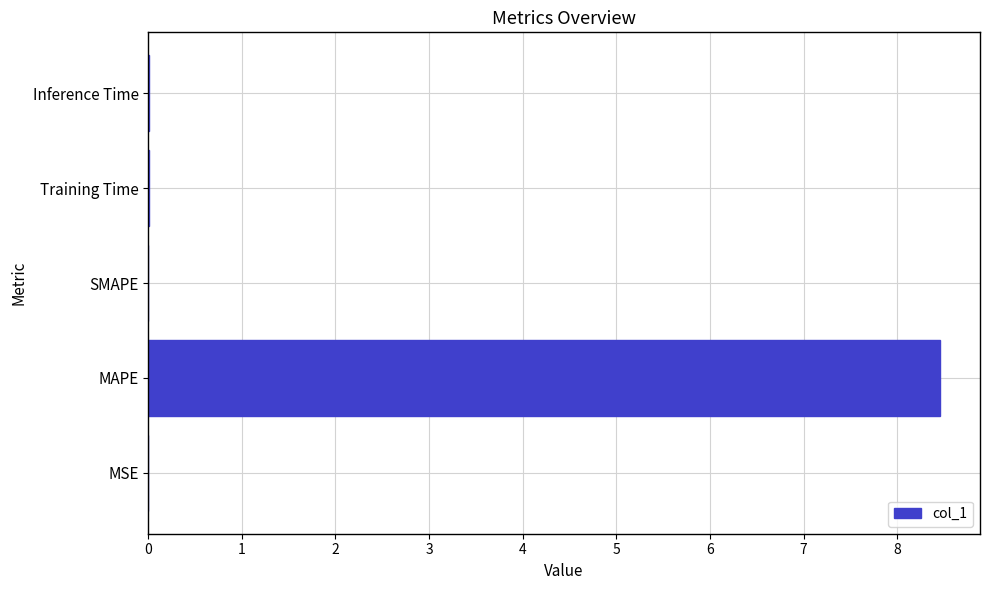

Which label corresponds to the largest value in the chart?

MAPE